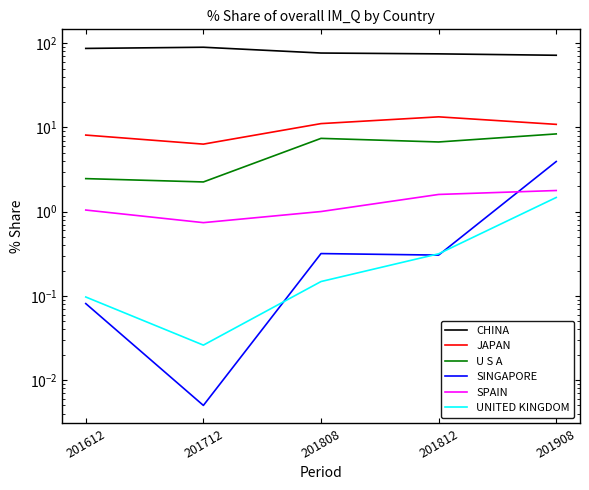

What are all the series names shown in the legend?

CHINA, JAPAN, U S A, SINGAPORE, SPAIN, UNITED KINGDOM